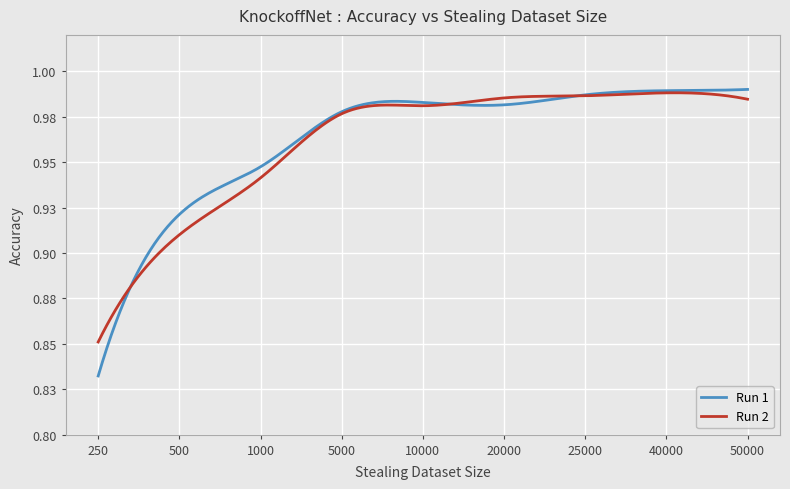

At which category is the sum across all series the highest?

40000